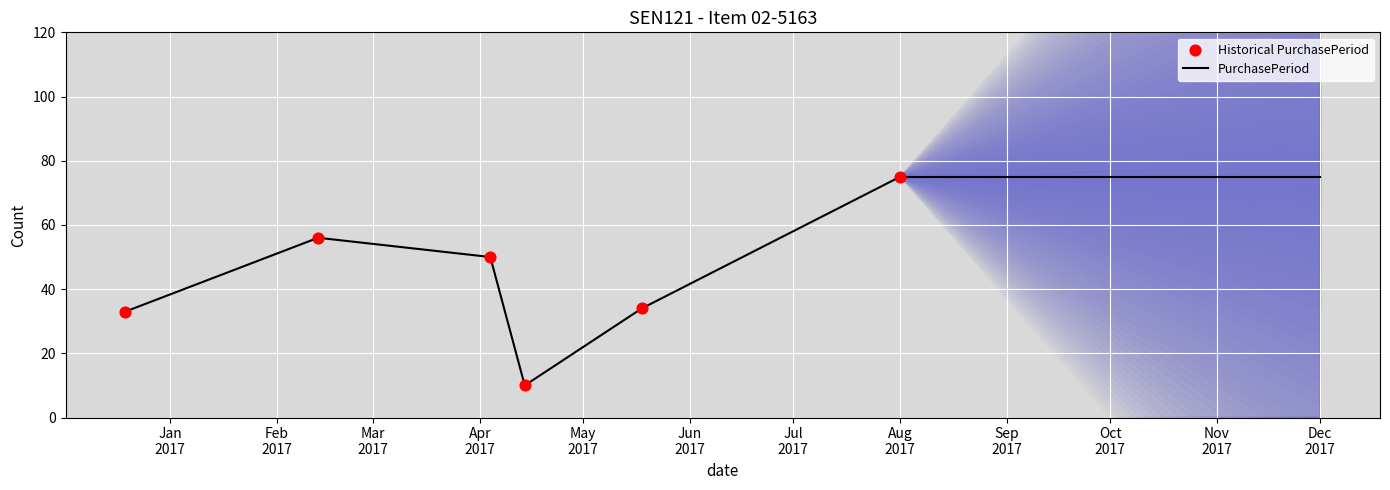

What is the lowest value of the PurchasePeriod series?

10